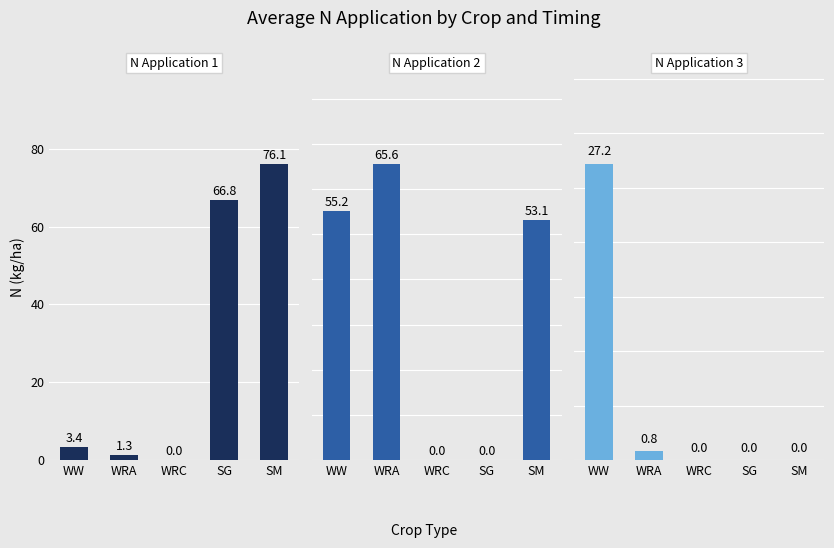

How many bars are there in total?

15